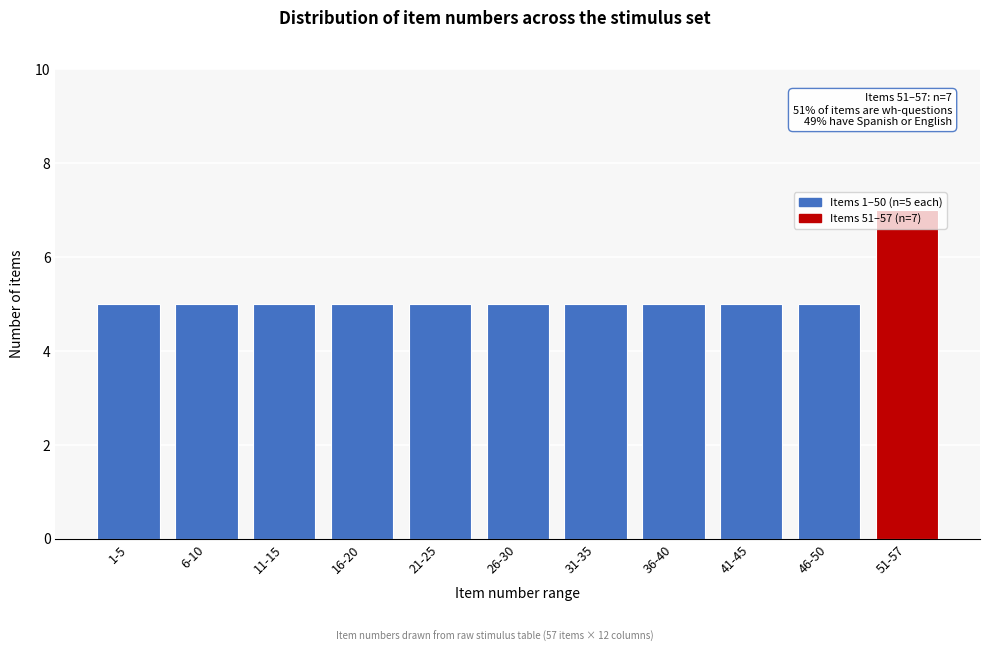

What is the maximum value shown in the chart?

7